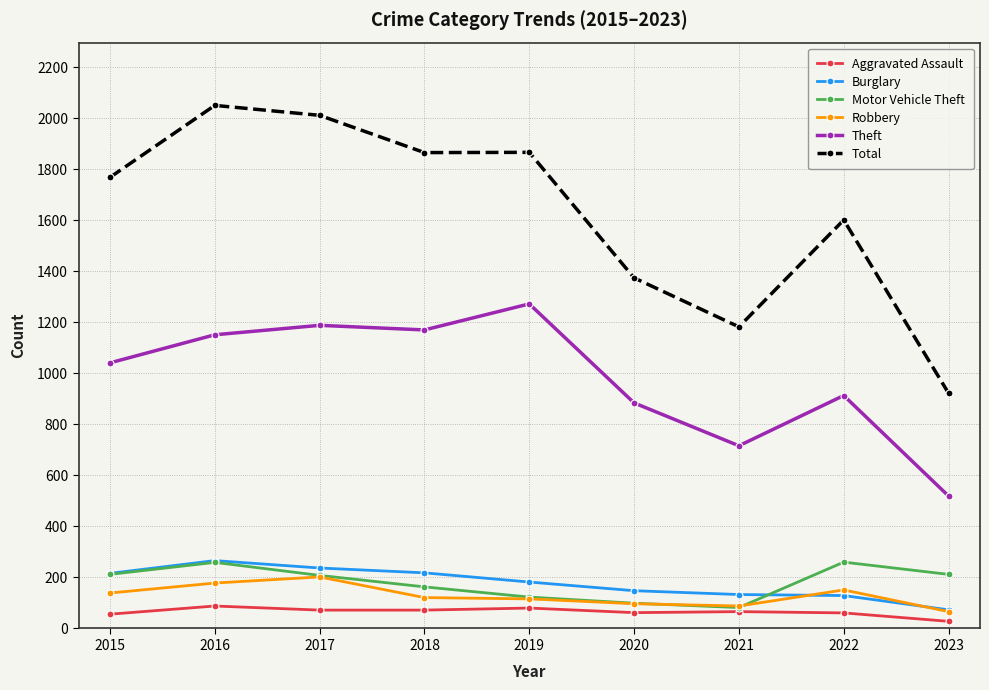

What is the difference between the second highest and minimum values in the Motor Vehicle Theft series?

177